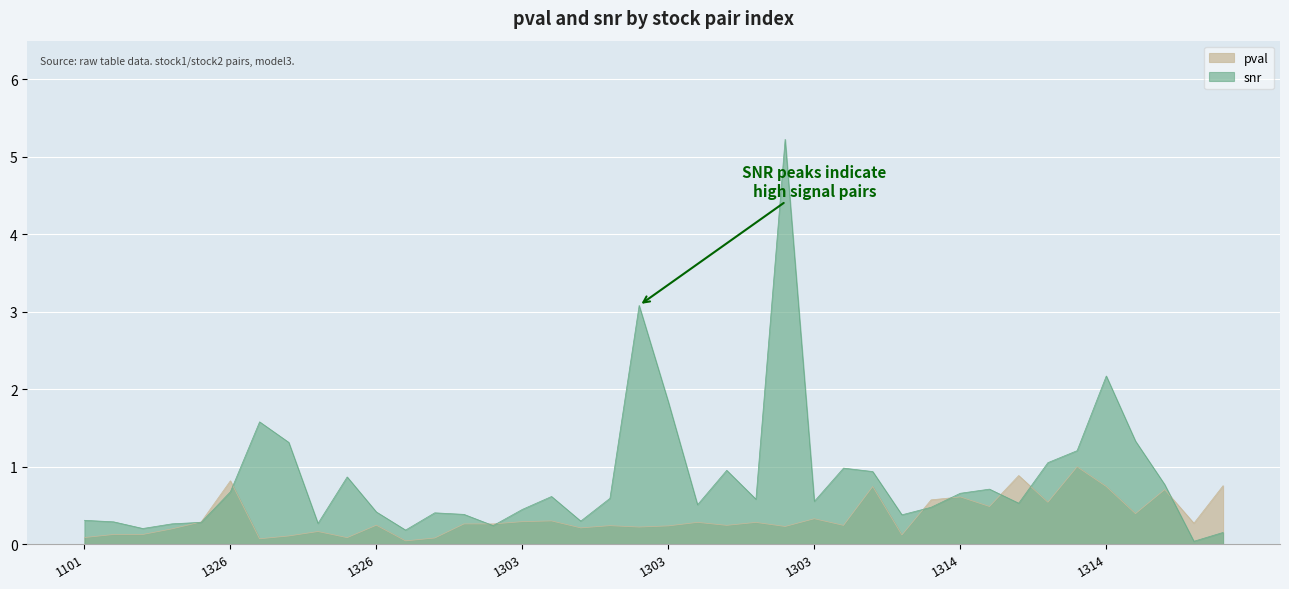

How many times do pval and snr cross each other?

9